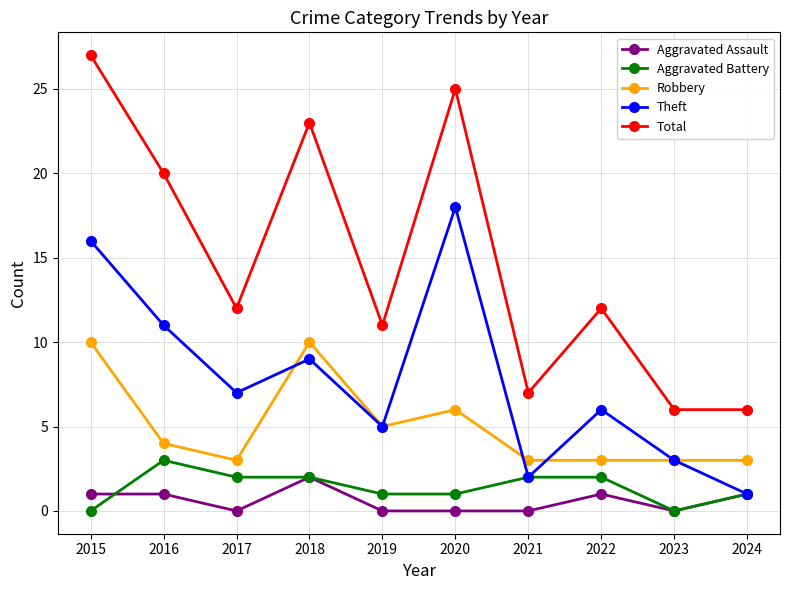

True or false: Total and Aggravated Assault cross at least once.

False